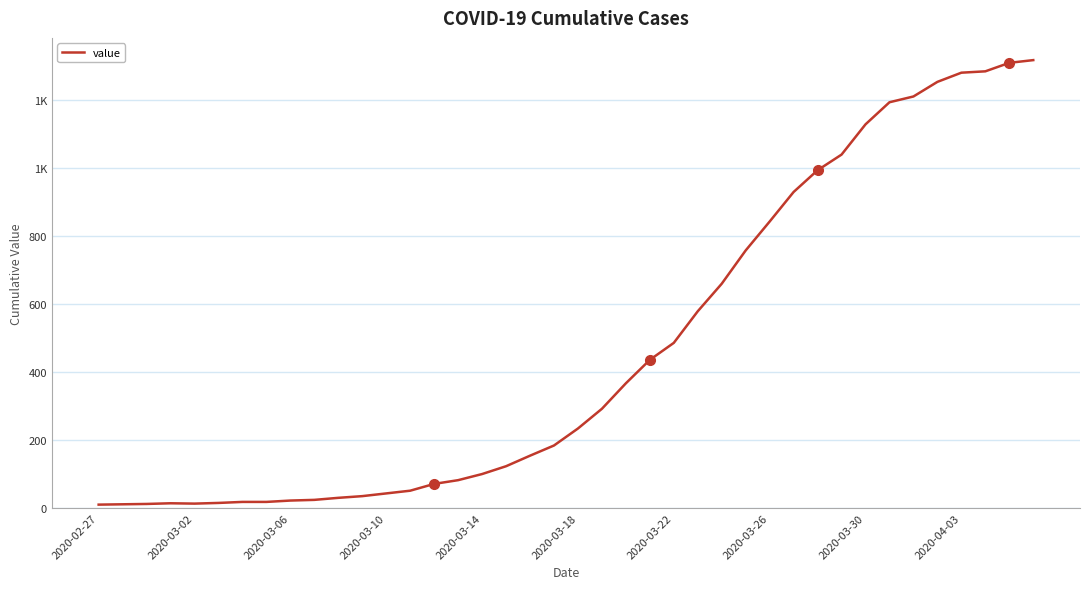

What is the greatest value displayed?

1318